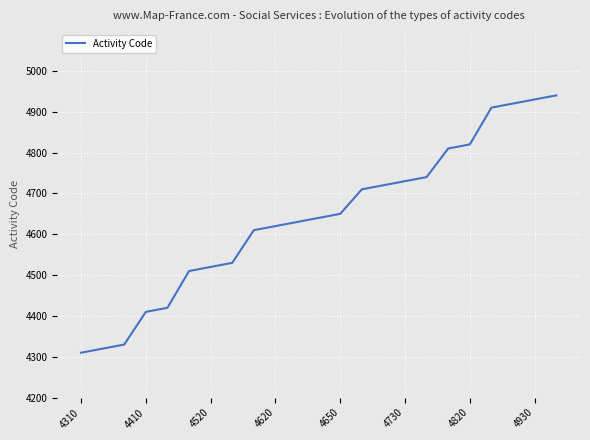

What is the maximum value shown in the chart?

4940